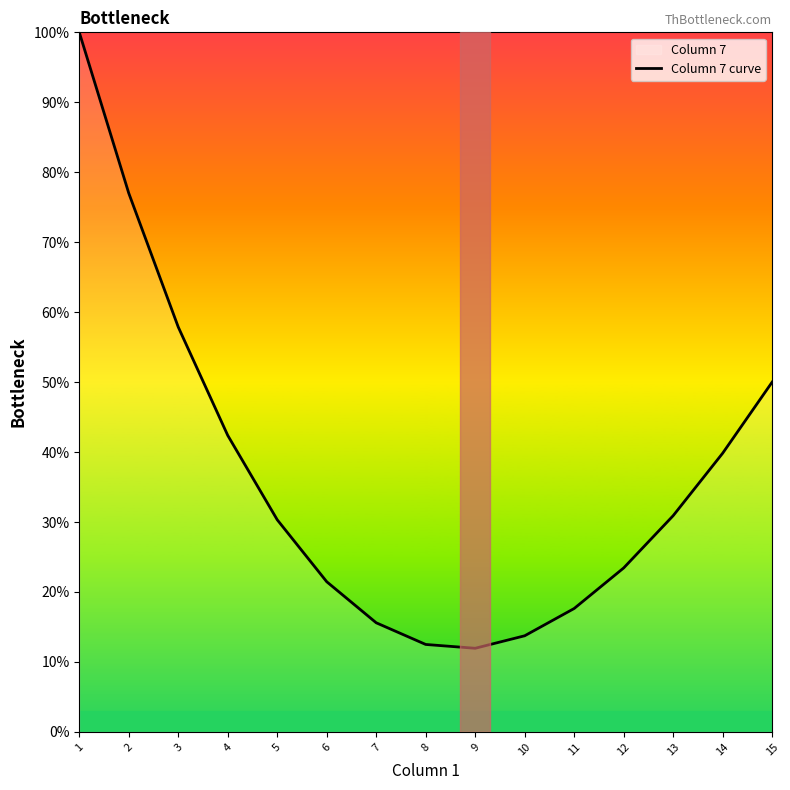

List the labels in order of value, largest first.

1, 2, 3, 15, 4, 14, 13, 5, 12, 6, 11, 7, 10, 8, 9